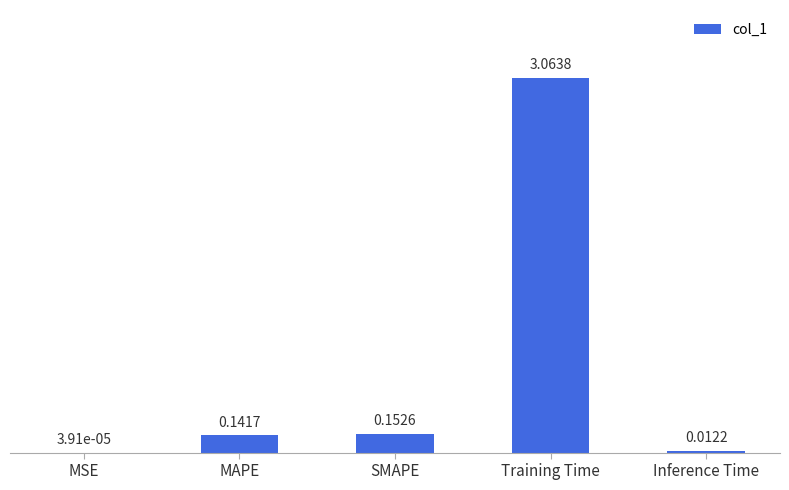

Which has a higher value, Training Time or Inference Time?

Training Time